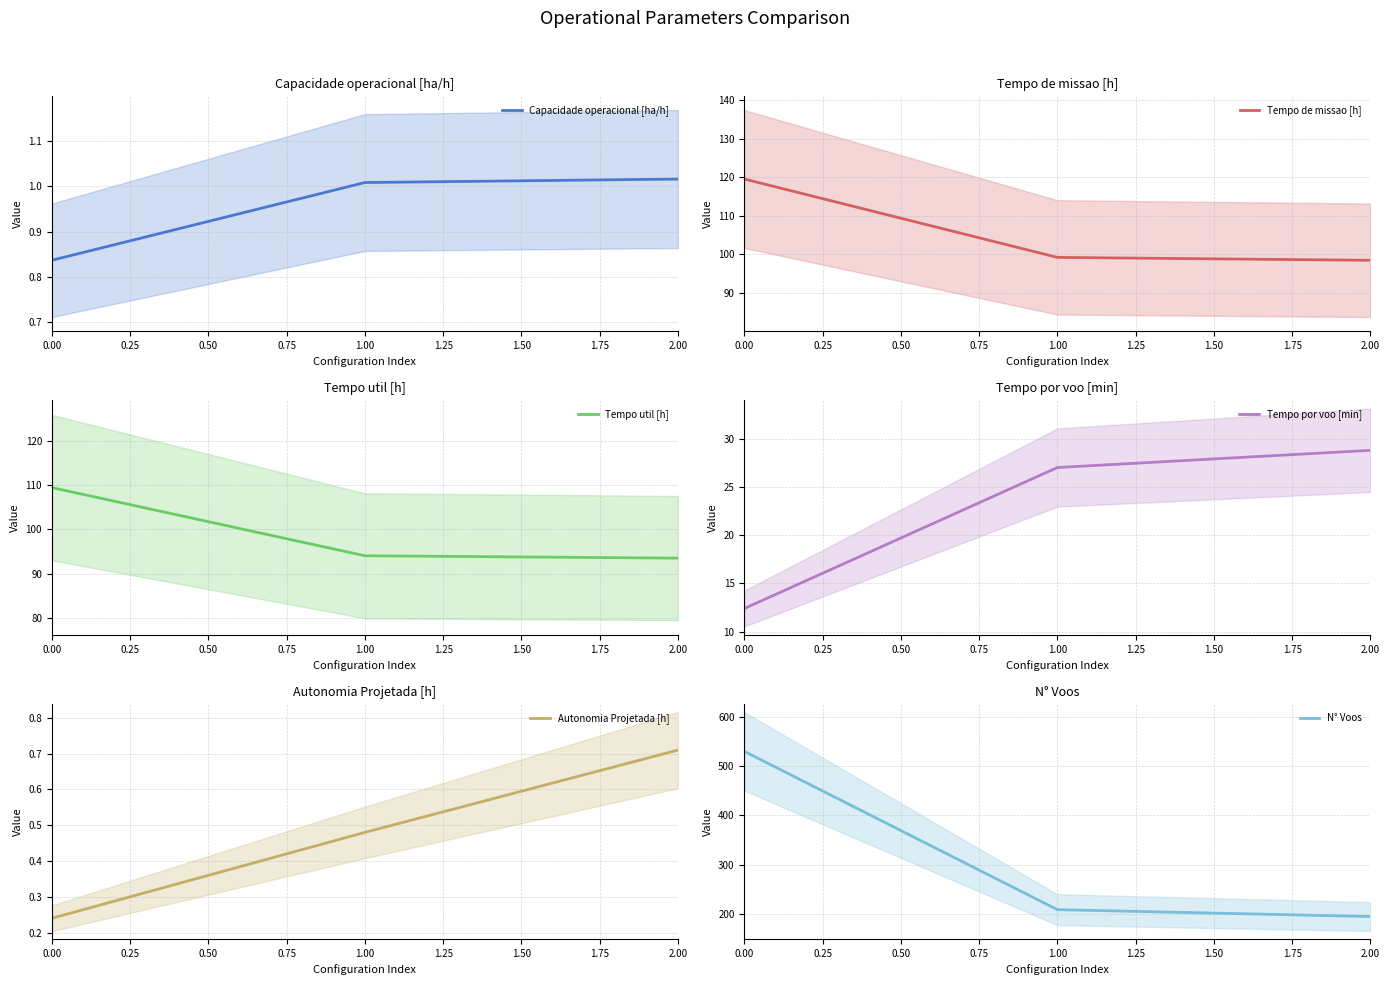

True or false: Tempo de missao [h] has a value of 57.6 at 2.00.

False